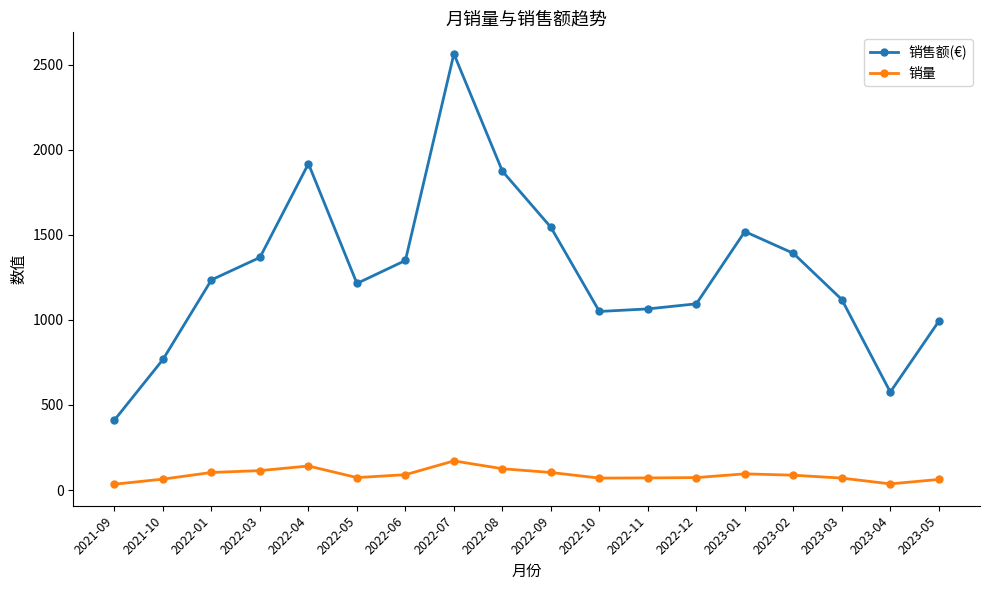

True or false: 销量 and 销售额(€) cross at least once.

False